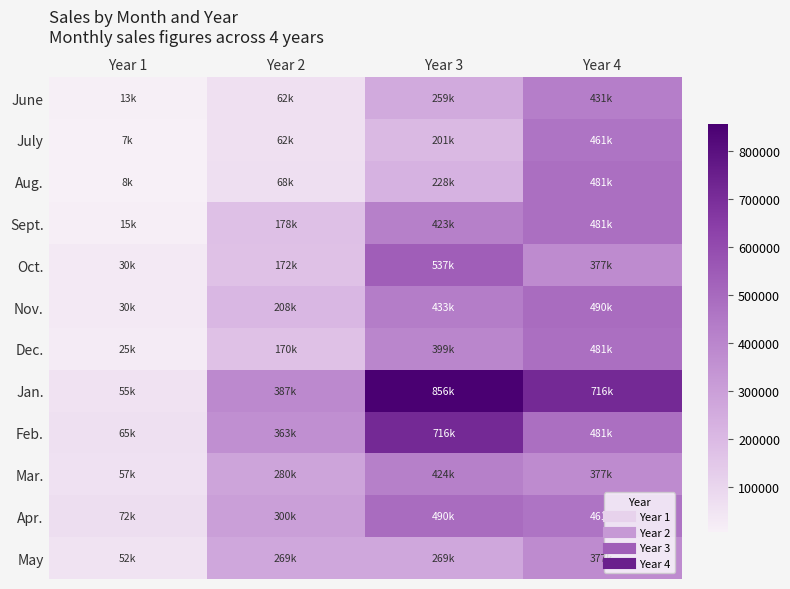

Reading left to right, what are all the values shown in this chart?

June: Year 1=12786.4	Year 2=62226.9	Year 3=258781.2	Year 4=430992.0
July: Year 1=6892.4	Year 2=61702.5	Year 3=201074.6	Year 4=461459.2
Aug.: Year 1=7890.4	Year 2=67667.4	Year 3=228049.5	Year 4=480745.0
Sept.: Year 1=14601.4	Year 2=178373.3	Year 3=423168.5	Year 4=480745.0
Oct.: Year 1=30313.1	Year 2=172037.3	Year 3=537013.6	Year 4=377359.0
Nov.: Year 1=30161.1	Year 2=208343.3	Year 3=433058.3	Year 4=490140.6
Dec.: Year 1=25183.2	Year 2=170317.5	Year 3=399299.3	Year 4=480745.0
Jan.: Year 1=55191.5	Year 2=386973.0	Year 3=856168.9	Year 4=715785.3
Feb.: Year 1=65478.4	Year 2=362910.0	Year 3=715785.3	Year 4=480745.0
Mar.: Year 1=57249.5	Year 2=279726.1	Year 3=424179.1	Year 4=377359.0
Apr.: Year 1=71853.9	Year 2=299548.7	Year 3=490140.6	Year 4=461459.2
May: Year 1=52341.5	Year 2=269183.6	Year 3=269183.6	Year 4=377359.0